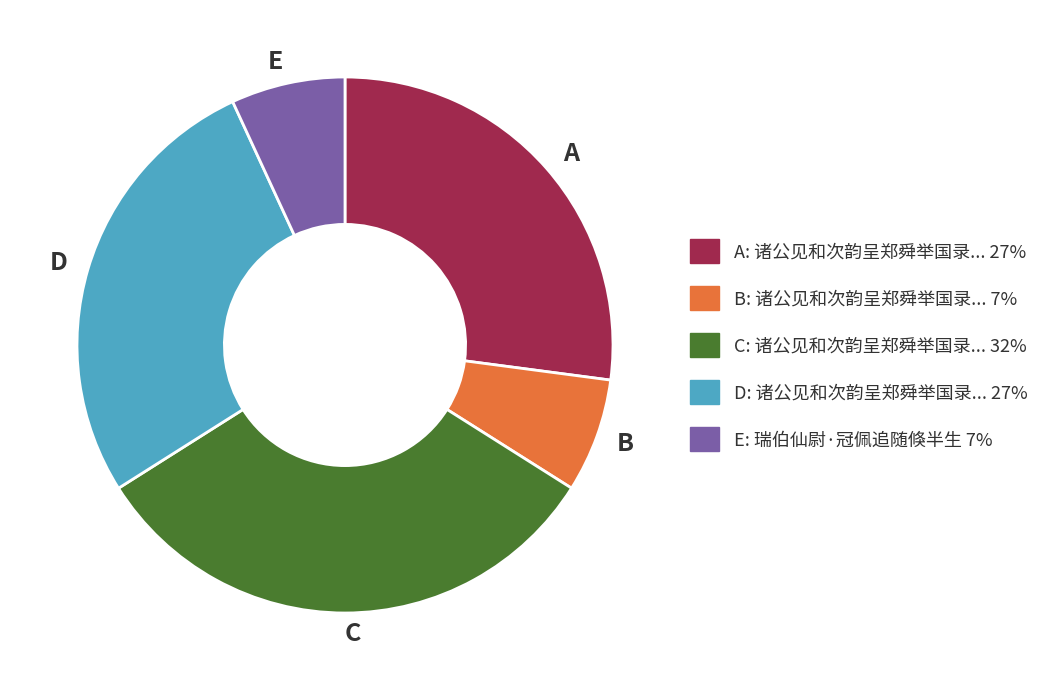

What is the largest slice in the pie chart?

C